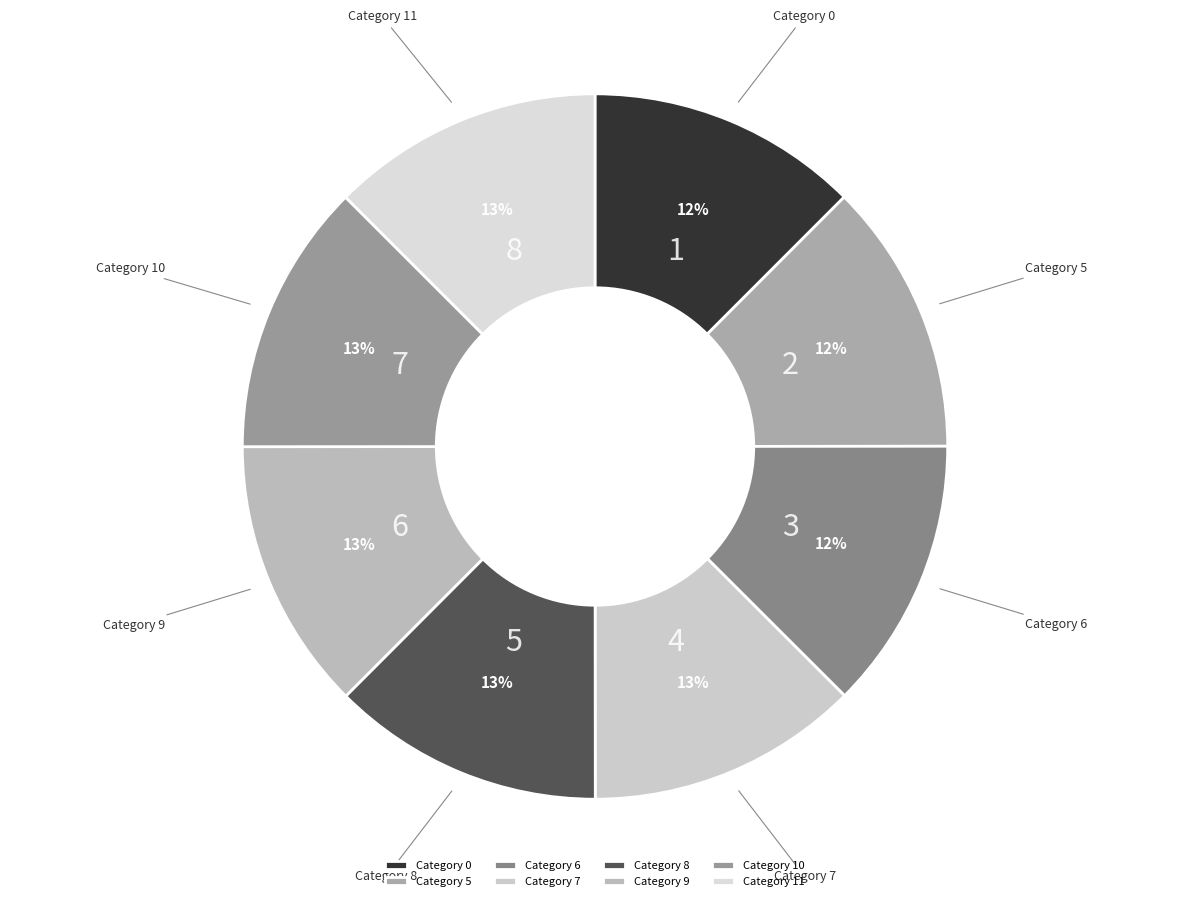

Is the sum of Category 11 and Category 6 greater than half?

No